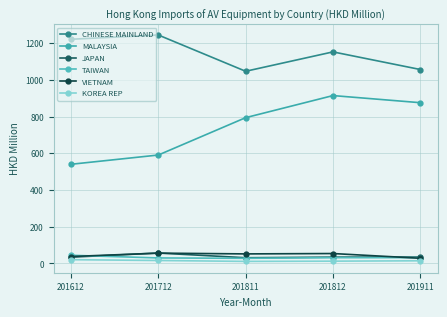

How many data points in CHINESE MAINLAND are less than 1152?

2